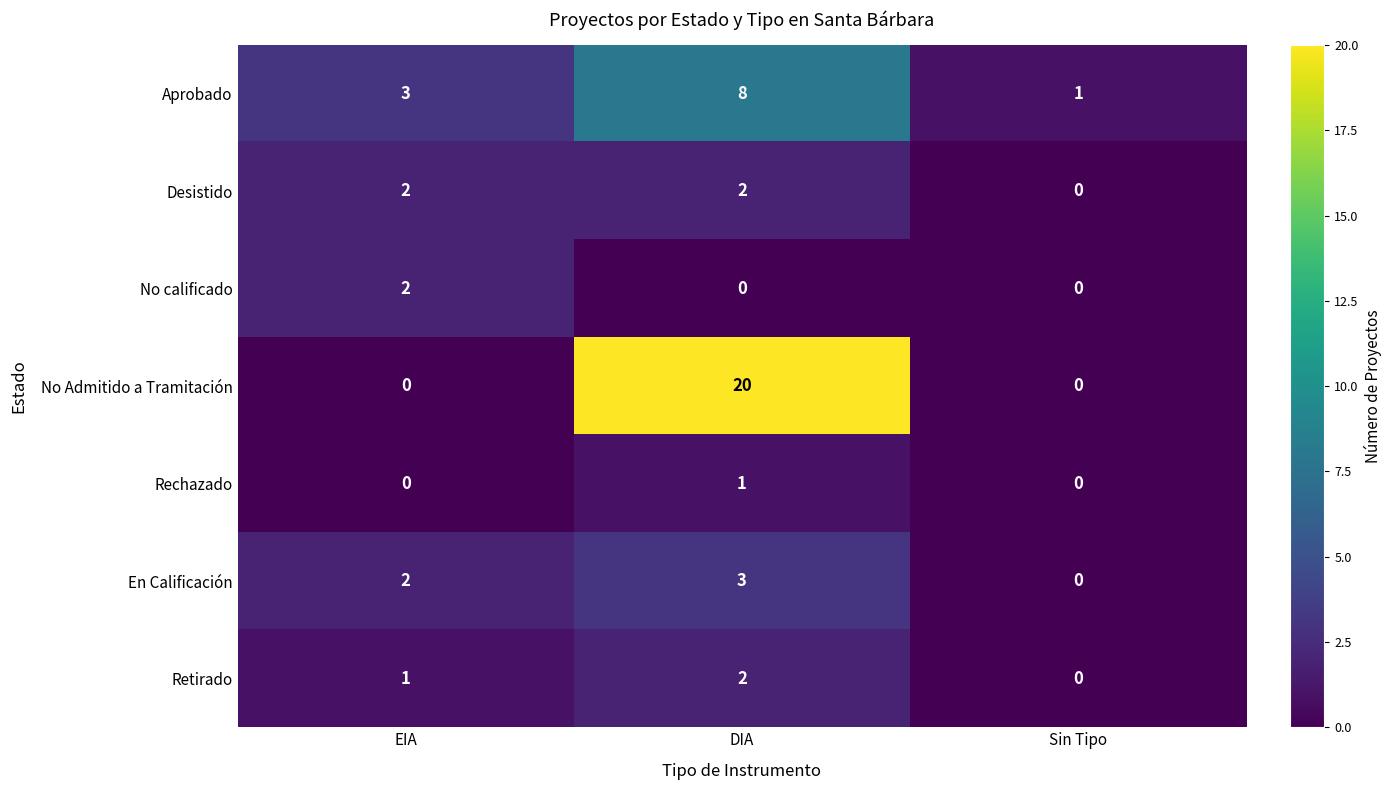

How many values in the Retirado series are below 1?

1